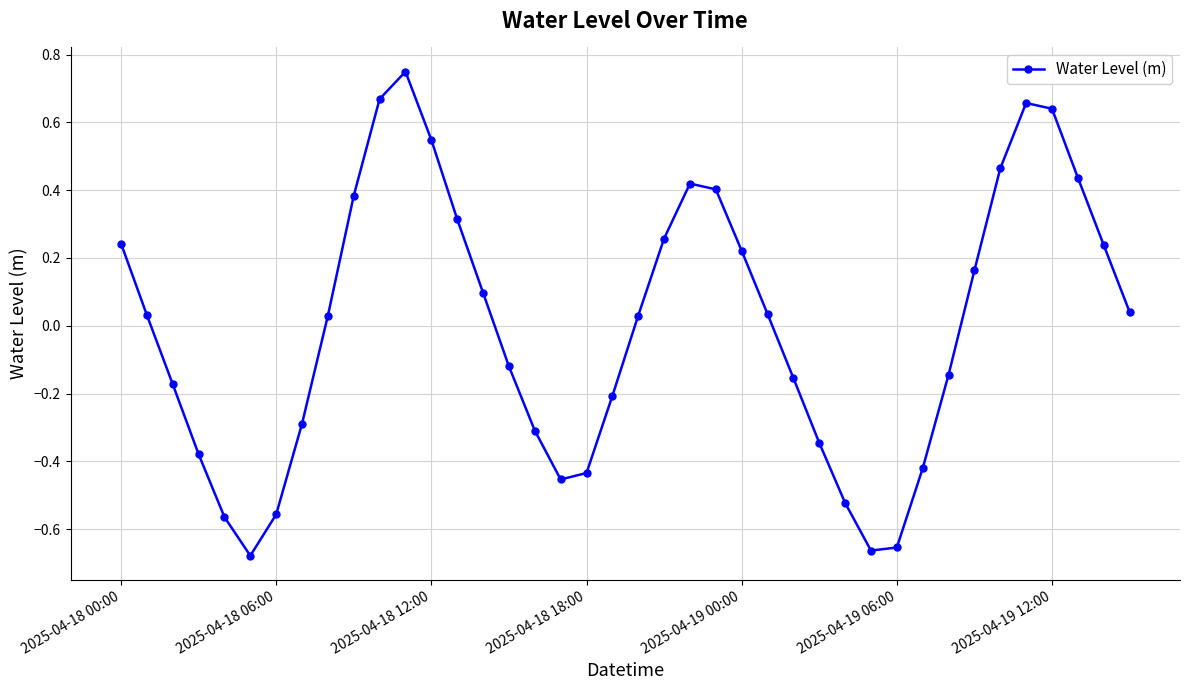

How many points are lower than both their immediate neighbors (excluding endpoints)?

3